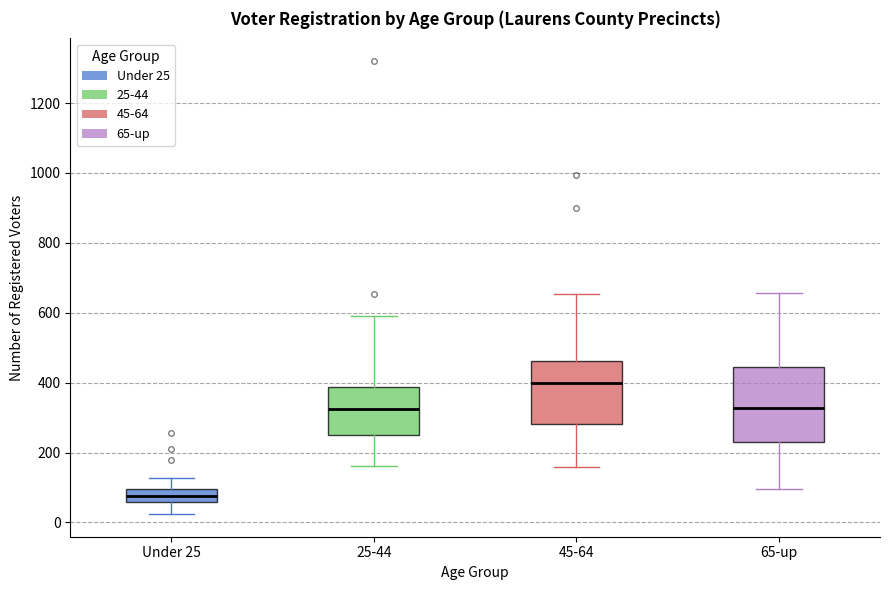

Where does the upper whisker of the box for 25-44 end on the y-axis? The values are not printed on the chart, so give them approximately, as read against the axis.

600